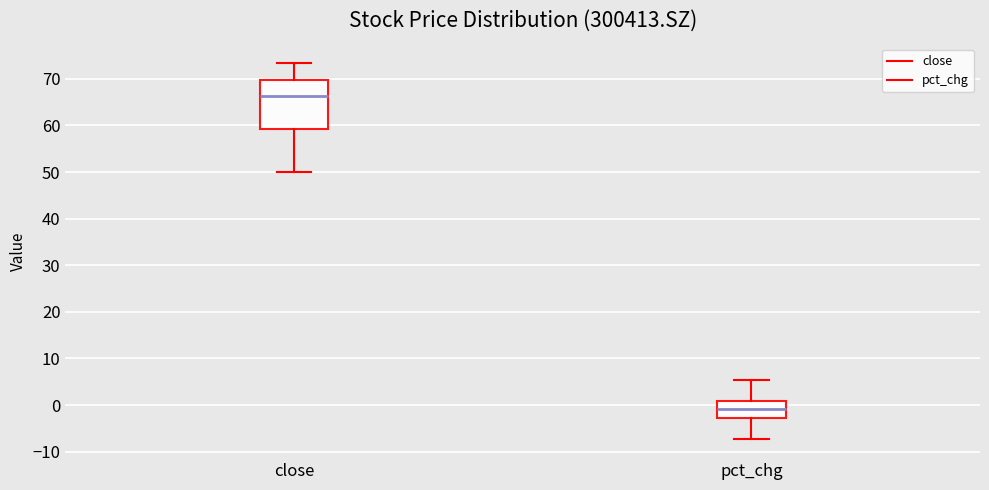

Where is the lower edge of the box for close on the y-axis? The values are not printed on the chart, so give them approximately, as read against the axis.

59